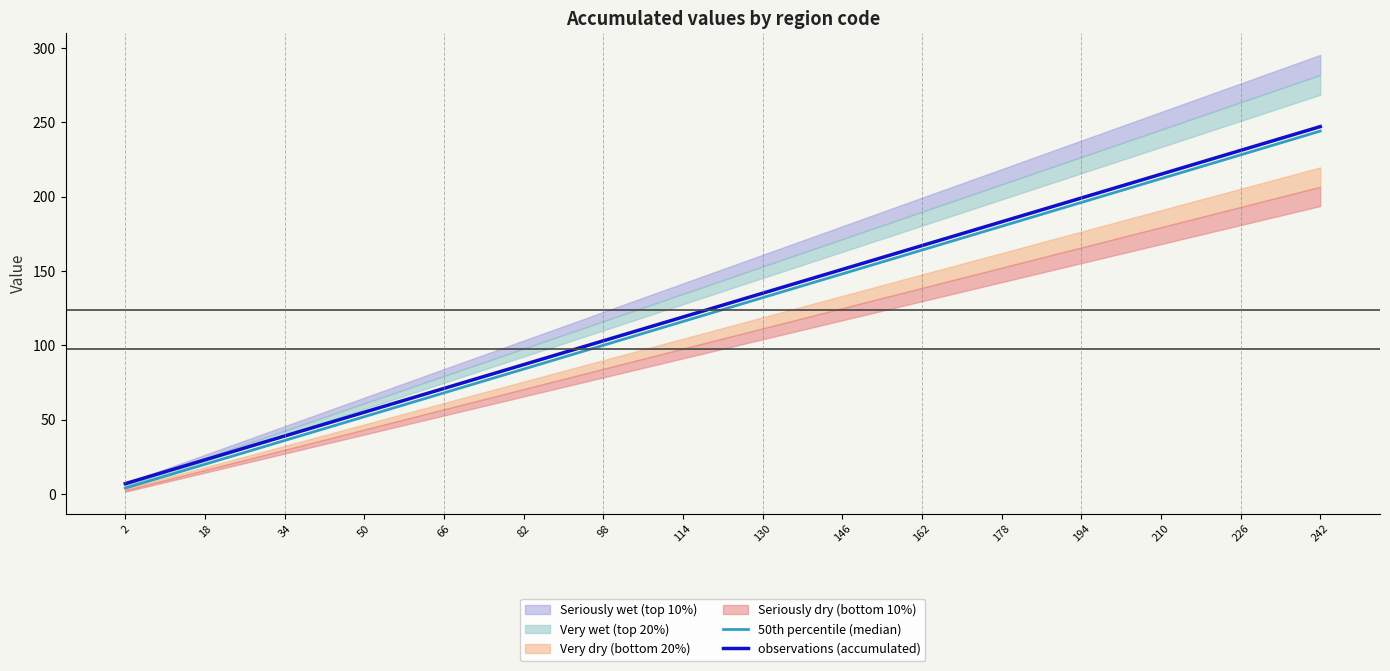

Reading right to left, what are all the values shown in this chart?

50th percentile (median): 242=244	226=228	210=212	194=196	178=180	162=164	146=148	130=132	114=116	98=100	82=84	66=68	50=52	34=36	18=20	2=4
observations (accumulated): 242=247	226=231	210=215	194=199	178=183	162=167	146=151	130=135	114=119	98=103	82=87	66=71	50=55	34=39	18=23	2=7